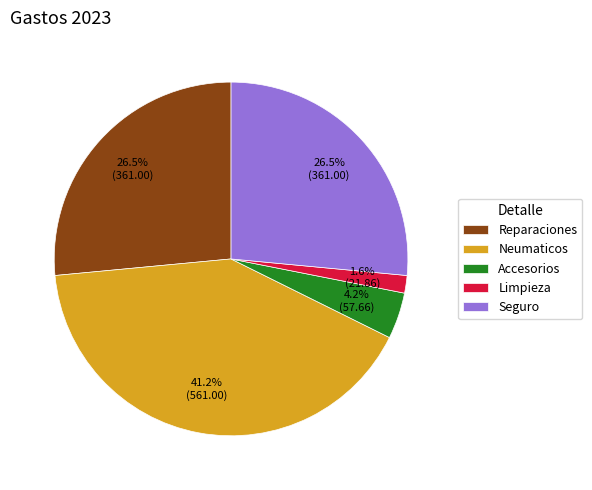

To the nearest percent, what is the average slice percentage?

20%